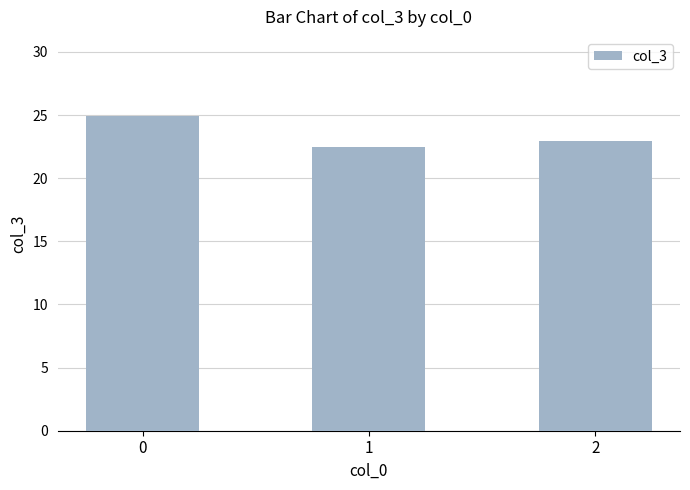

What is the sum of all values?

70.4